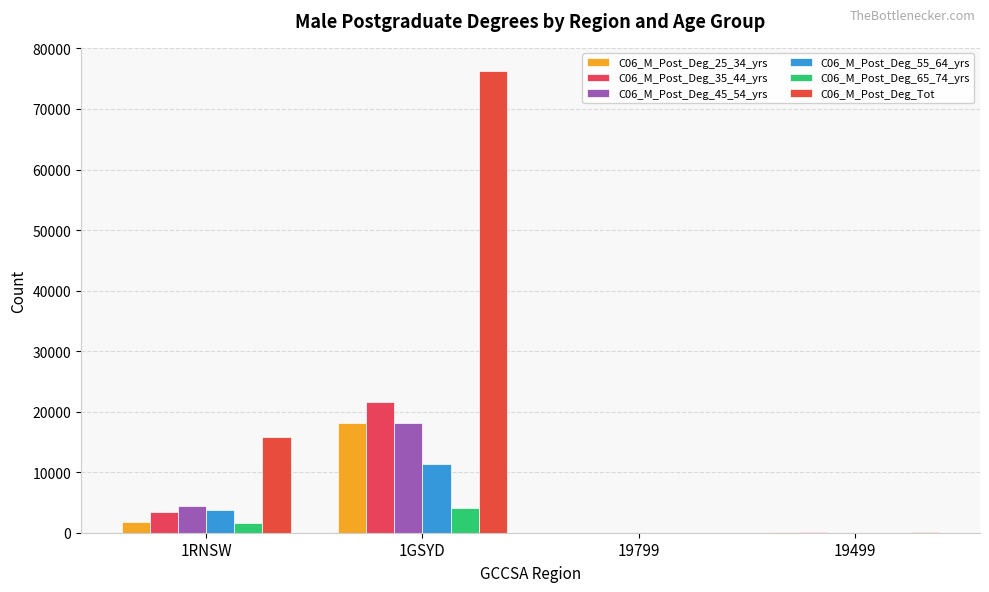

At how many categories does at least one series exceed 48581?

1